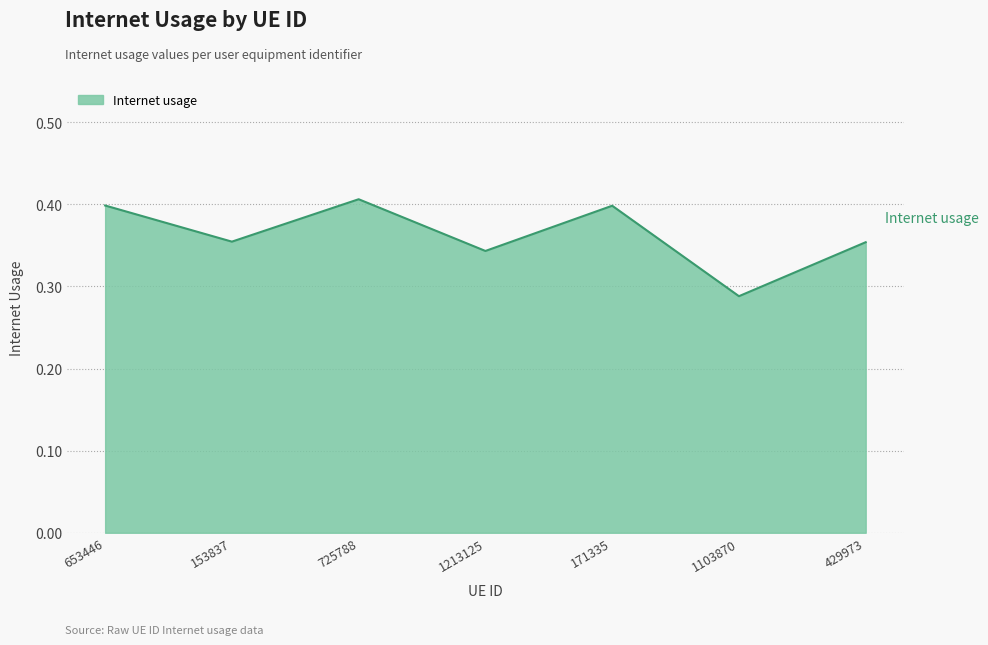

At which category does the chart reach its minimum across all series?

1103870